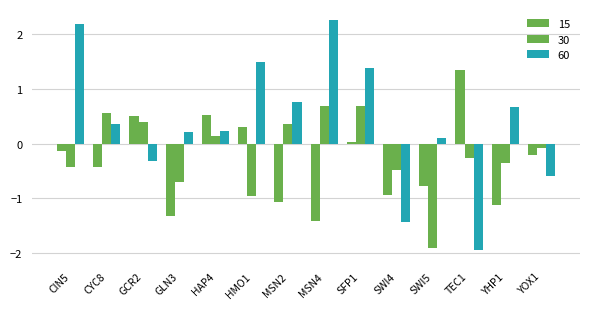

How many data points in 30 are above 0?

6